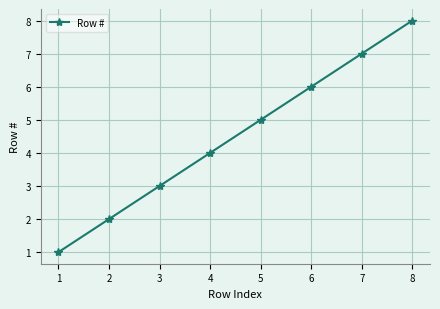

Does the chart display data point markers on the line(s)?

Yes